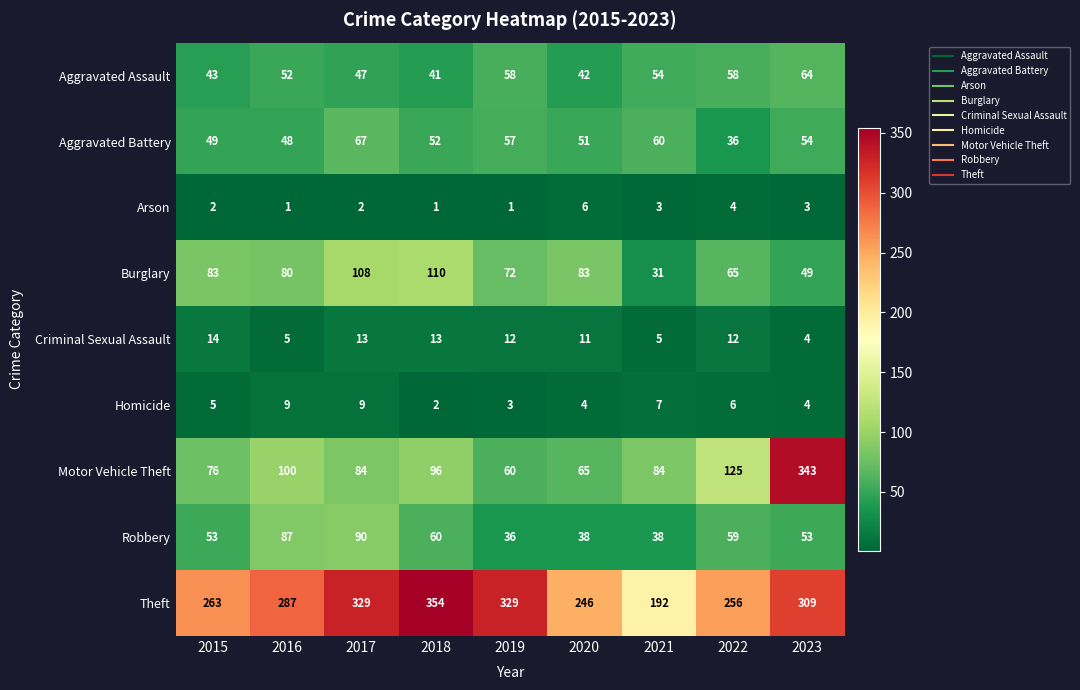

Which series has the largest total across all categories?

Theft